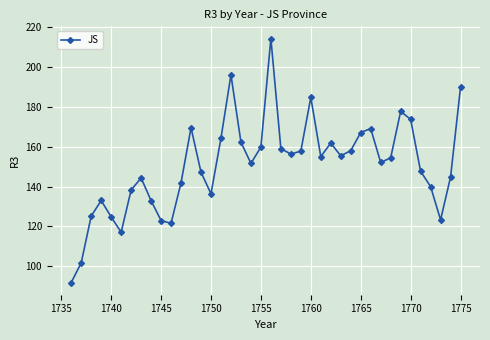

What is the average value?

150.6